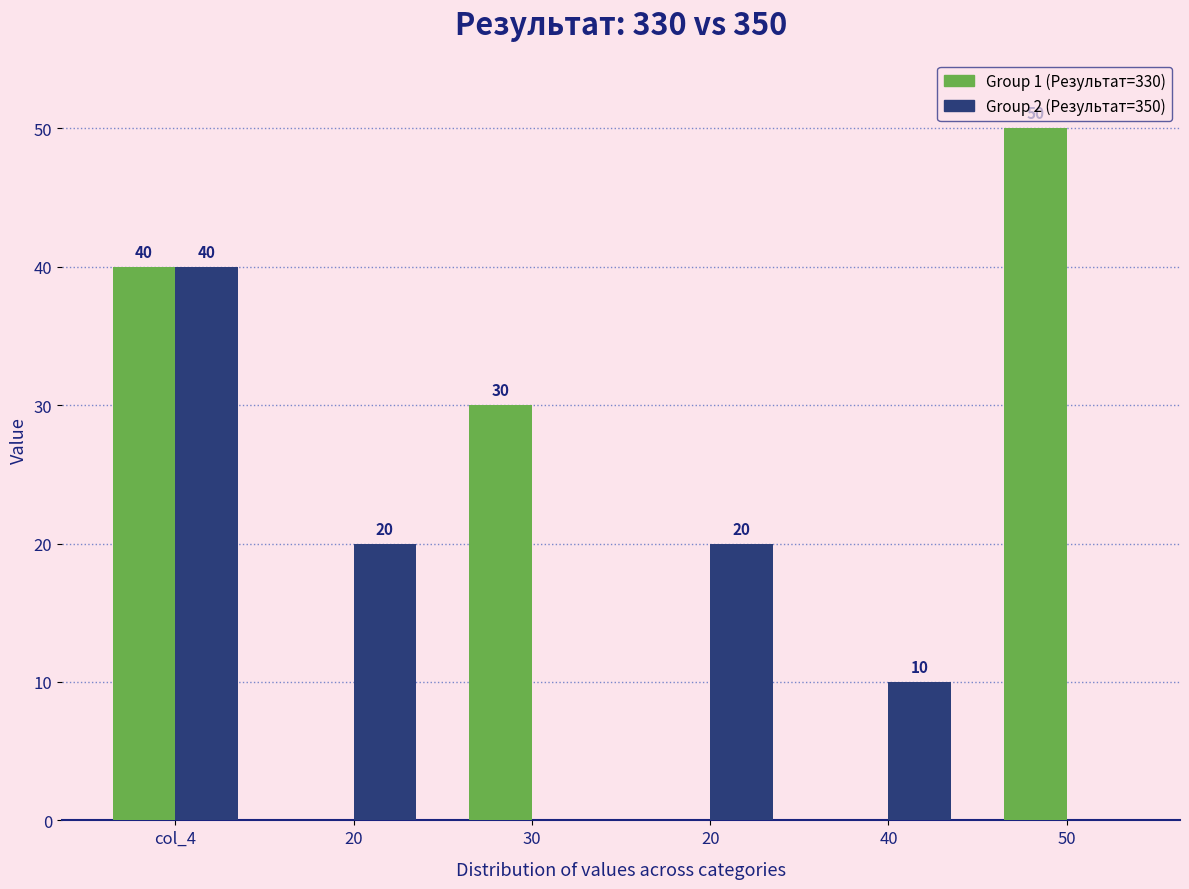

True or false: Group 1 has a value of -27 at 20.

False